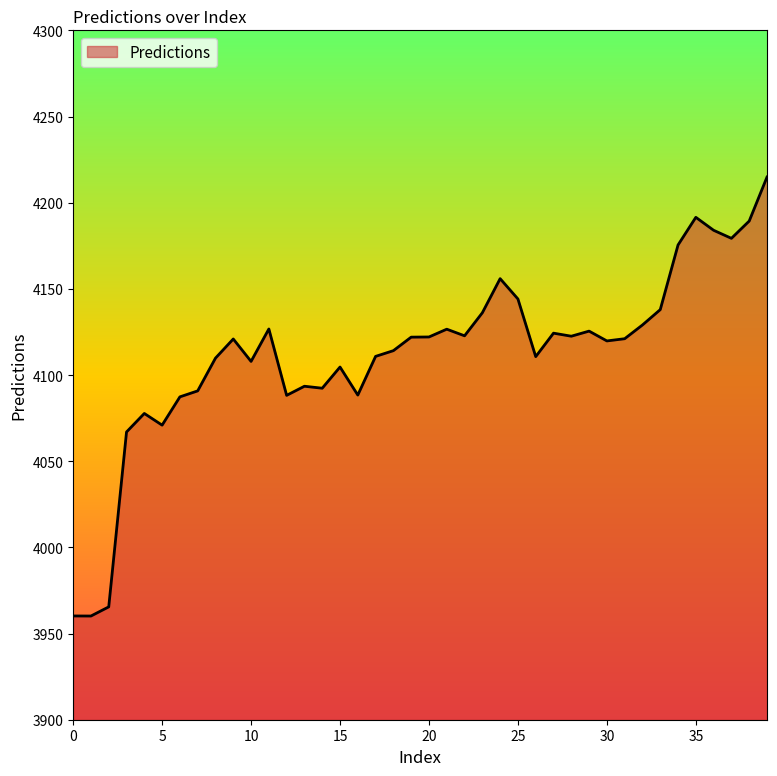

What is the difference between the maximum and minimum values?

254.7